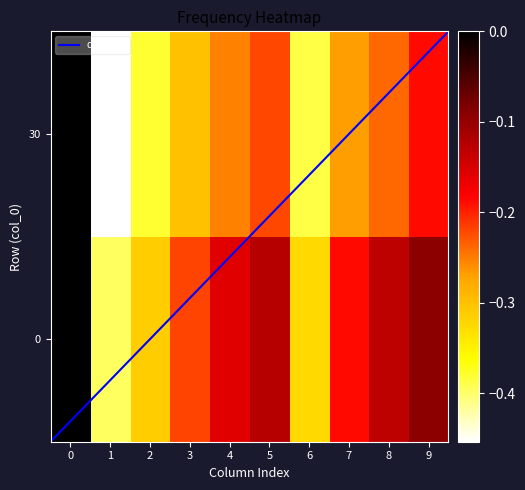

Reading left to right, transcribe all the data shown in this chart.

0: 0=0.0	1=-0.4	2=-0.3	3=-0.2	4=-0.2	5=-0.1	6=-0.3	7=-0.2	8=-0.1	9=-0.1
30: 0=0.0	1=-0.5	2=-0.4	3=-0.3	4=-0.3	5=-0.2	6=-0.4	7=-0.3	8=-0.2	9=-0.2